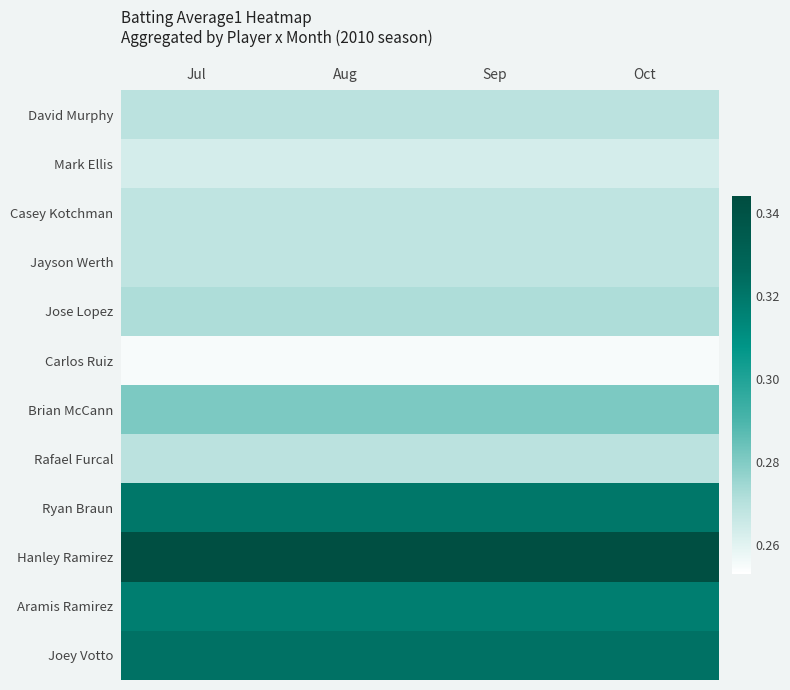

Rank the series at Oct from lowest to highest value.

Carlos Ruiz, Mark Ellis, Casey Kotchman, Jayson Werth, David Murphy, Rafael Furcal, Jose Lopez, Brian McCann, Aramis Ramirez, Ryan Braun, Joey Votto, Hanley Ramirez